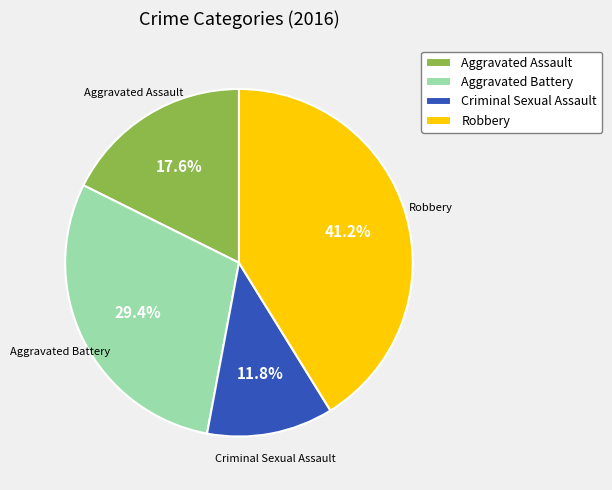

How many slices are in this pie chart?

4